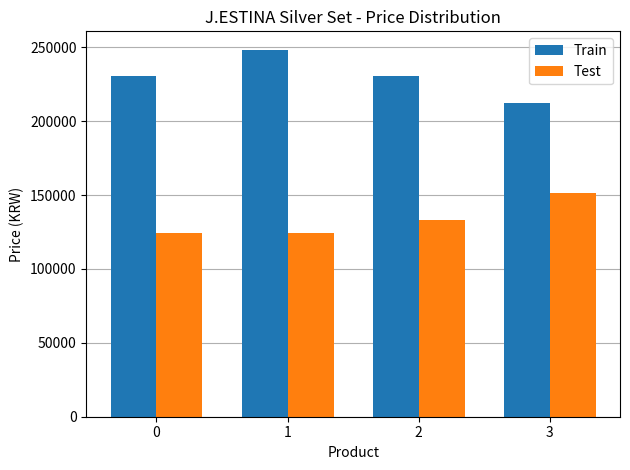

What is the value of the Train bar at the 2nd from the left?

248400